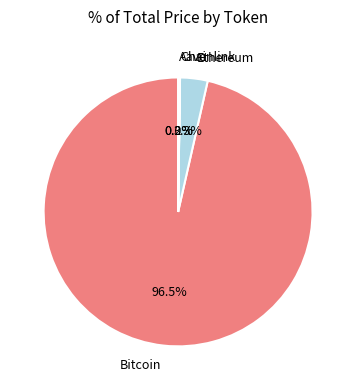

What percentage is NOT represented by Bitcoin?

3.5%